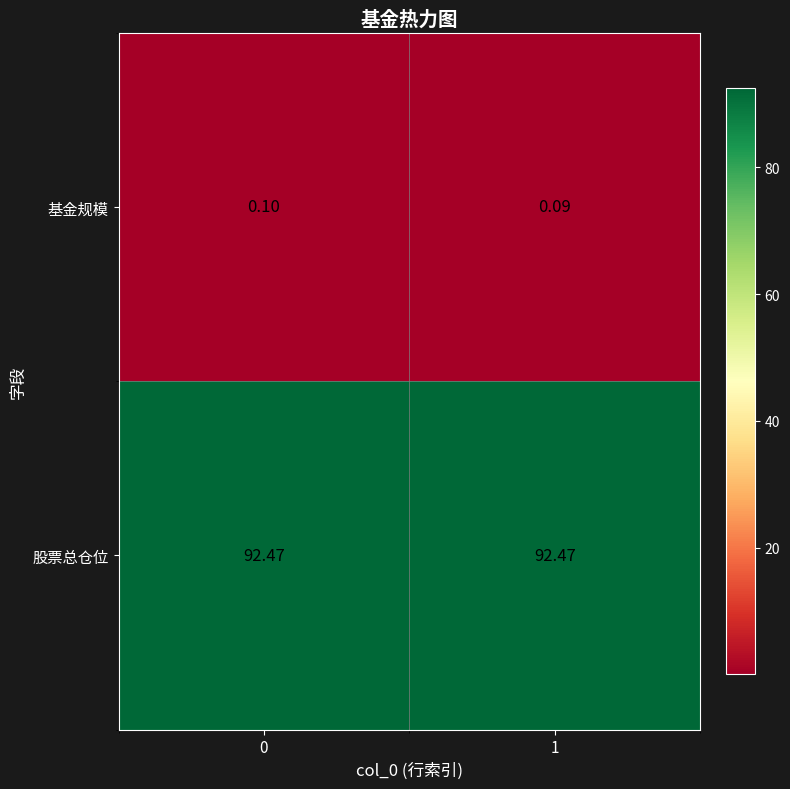

Between 0 and 1, which series saw the biggest shift?

基金规模